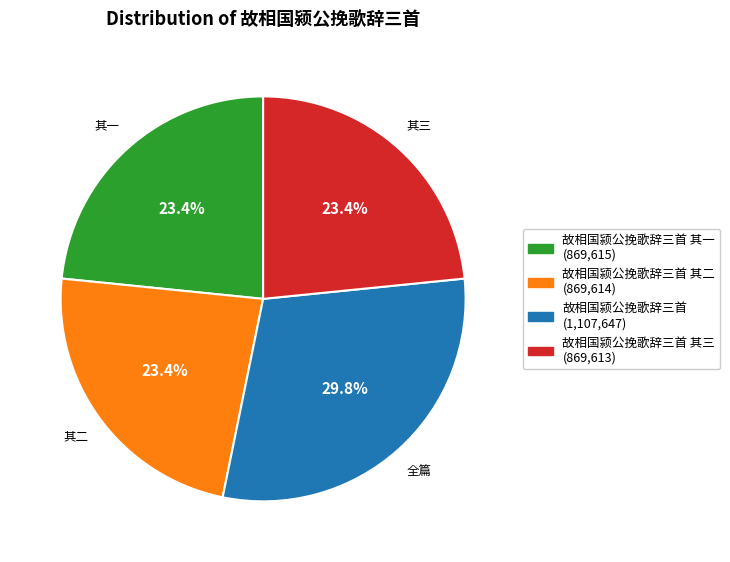

Is there any slice that represents more than half of the pie?

No